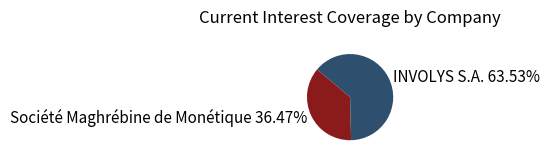

To the nearest percent, what portion does Société Maghrébine de Monétique represent?

36%